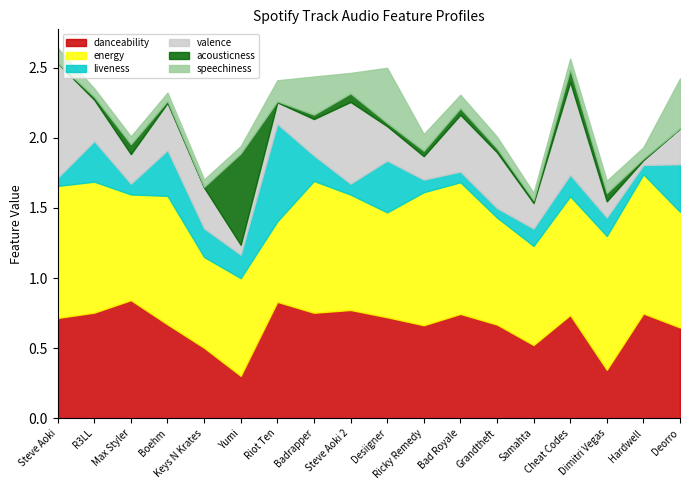

The acousticness series shows 0.0 at Keys N Krates. True or false?

False